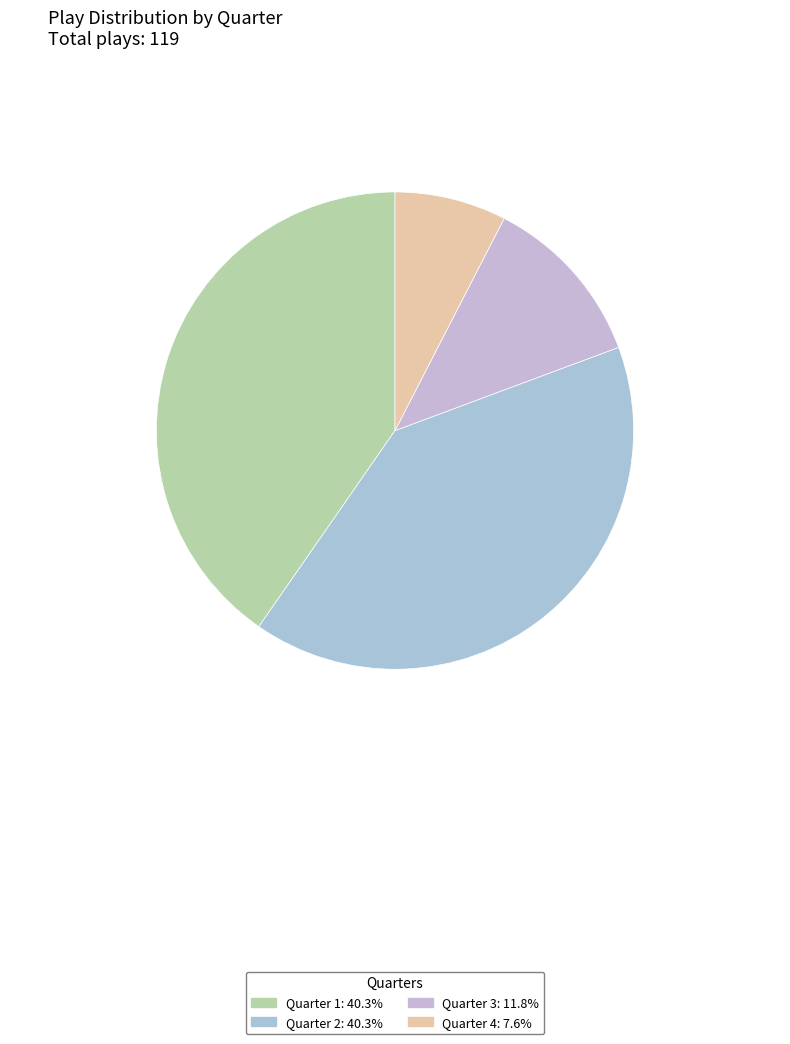

Count the number of slices in the pie.

4